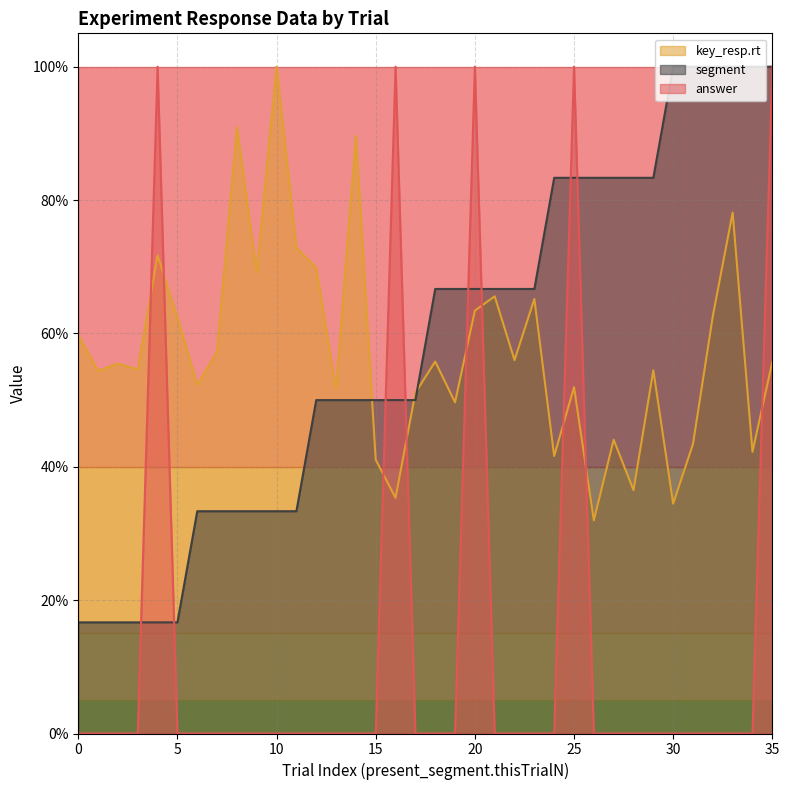

Reading right to left, transcribe all the data shown in this chart.

answer: 1.0	0.0	0.0	0.0	0.0	0.0	0.0	0.0	0.0	0.0	1.0	0.0	0.0	0.0	0.0	1.0	0.0	0.0	0.0	1.0	0.0	0.0	0.0	0.0	0.0	0.0	0.0	0.0	0.0	0.0	0.0	1.0	0.0	0.0	0.0	0.0
key_resp.rt: 0.6	0.4	0.8	0.6	0.4	0.3	0.5	0.4	0.4	0.3	0.5	0.4	0.7	0.6	0.7	0.6	0.5	0.6	0.5	0.4	0.4	0.9	0.5	0.7	0.7	1.0	0.7	0.9	0.6	0.5	0.6	0.7	0.5	0.6	0.5	0.6
segment: 1.0	1.0	1.0	1.0	1.0	1.0	0.8	0.8	0.8	0.8	0.8	0.8	0.7	0.7	0.7	0.7	0.7	0.7	0.5	0.5	0.5	0.5	0.5	0.5	0.3	0.3	0.3	0.3	0.3	0.3	0.2	0.2	0.2	0.2	0.2	0.2